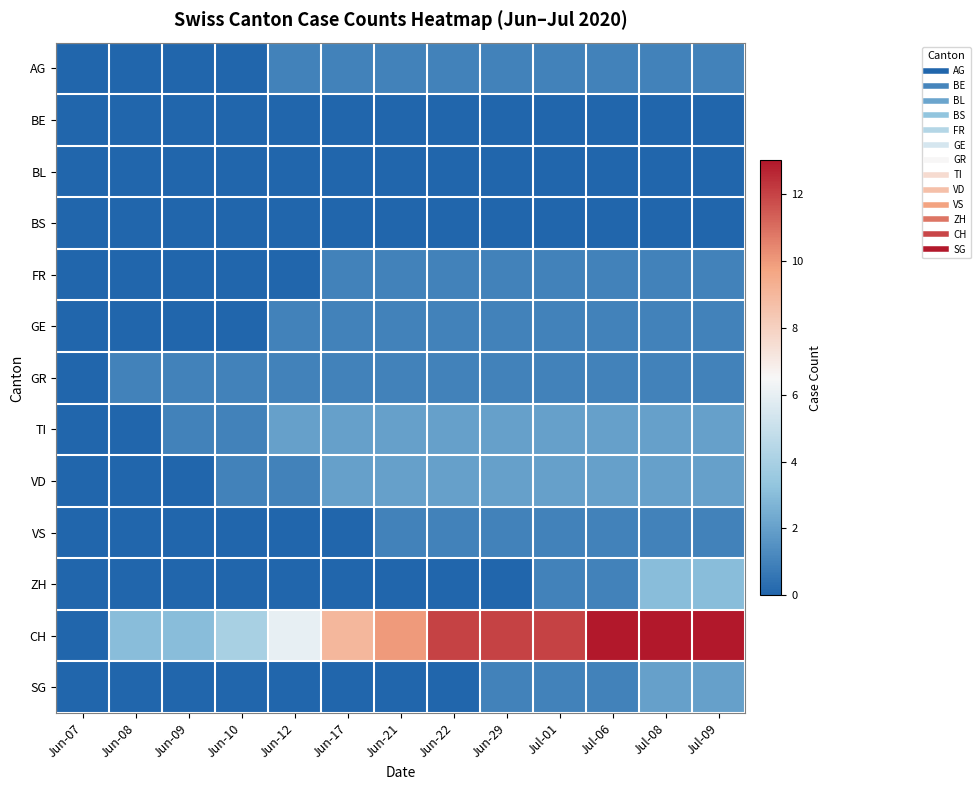

Which series changed the most between Jun-09 and Jul-08?

CH